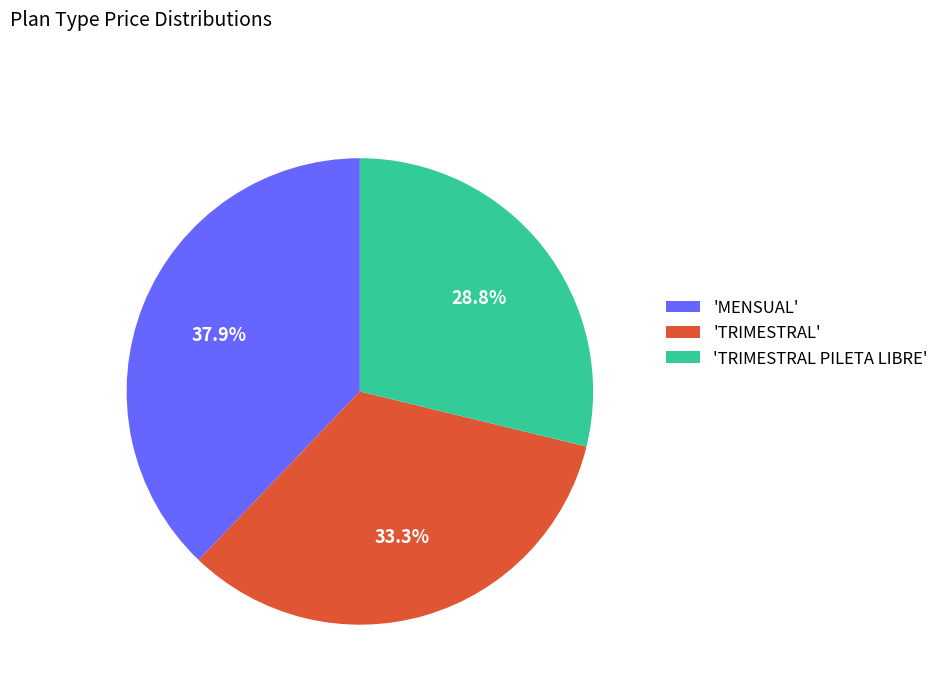

Rank the categories by value from highest to lowest.

'MENSUAL', 'TRIMESTRAL', 'TRIMESTRAL PILETA LIBRE'